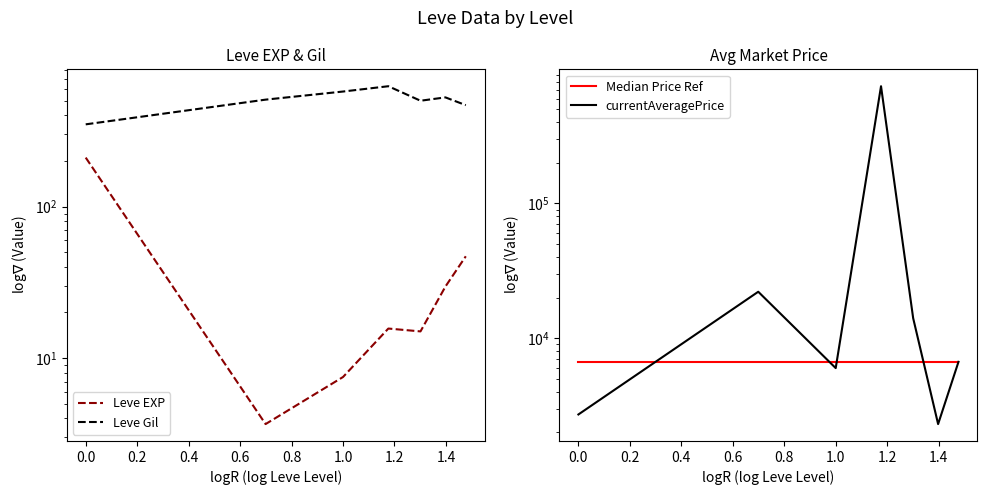

Which series has the widest spread of values?

currentAveragePrice